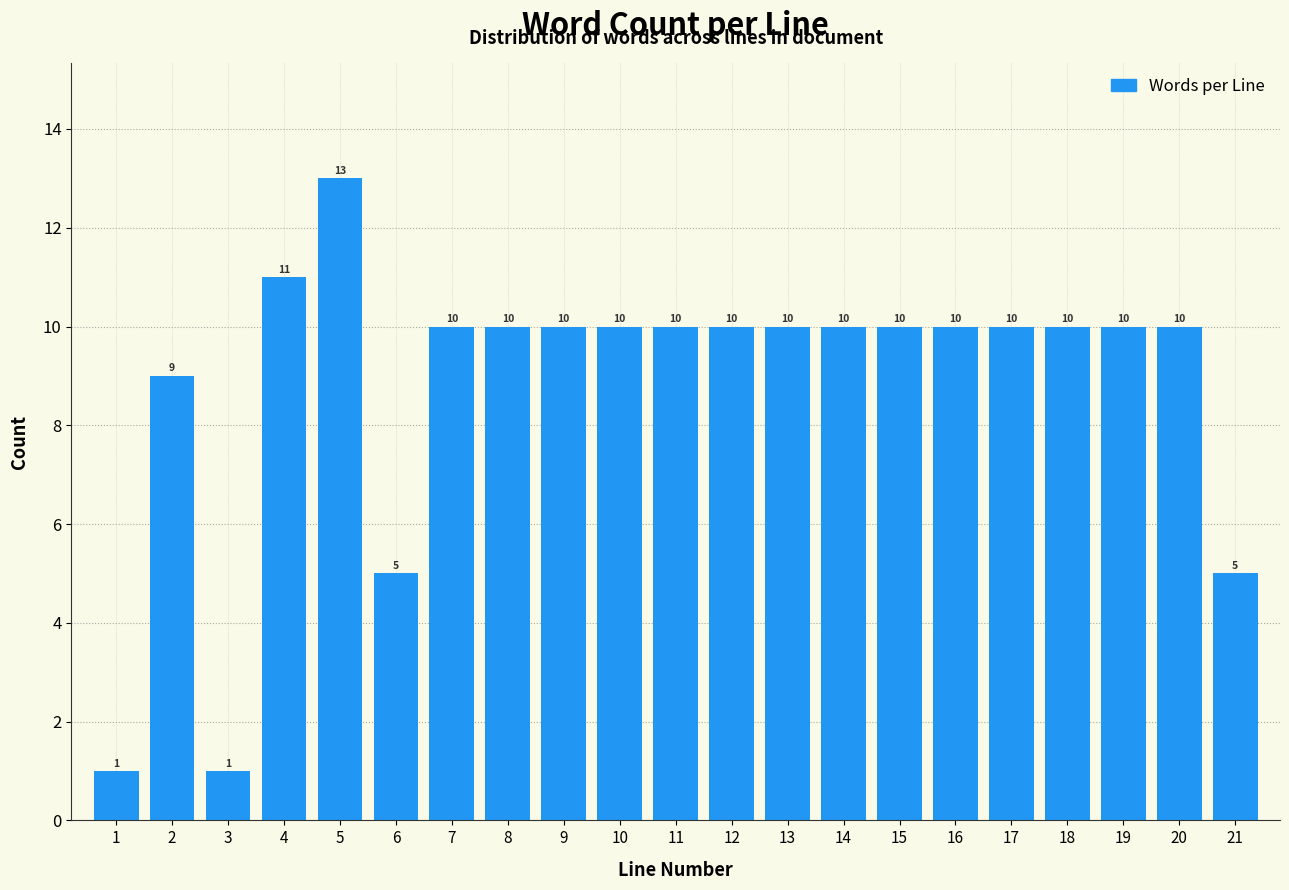

Reading right to left, what are all the values shown in this chart?

21=5	20=10	19=10	18=10	17=10	16=10	15=10	14=10	13=10	12=10	11=10	10=10	9=10	8=10	7=10	6=5	5=13	4=11	3=1	2=9	1=1